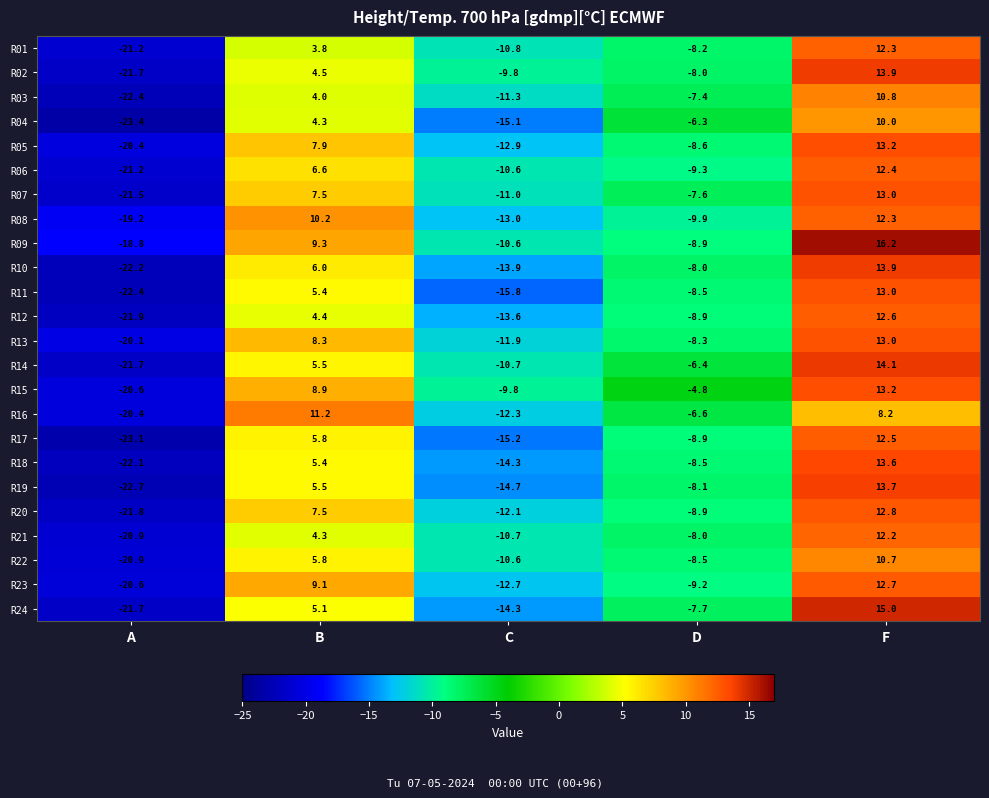

At which category is the sum across all series the highest?

F